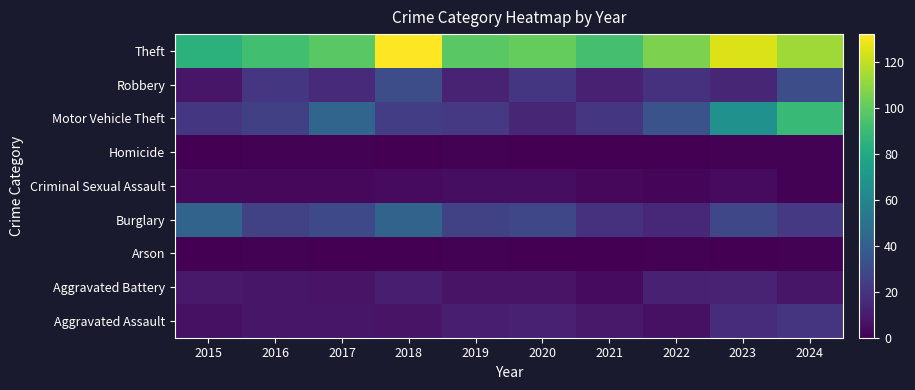

Reading left to right, transcribe all the data shown in this chart.

Aggravated Assault: 2015=6	2016=8	2017=8	2018=7	2019=11	2020=12	2021=9	2022=6	2023=17	2024=20
Aggravated Battery: 2015=9	2016=8	2017=7	2018=11	2019=7	2020=7	2021=4	2022=12	2023=13	2024=8
Arson: 2015=0	2016=1	2017=0	2018=0	2019=1	2020=0	2021=0	2022=1	2023=0	2024=1
Burglary: 2015=42	2016=26	2017=29	2018=42	2019=26	2020=28	2021=19	2022=15	2023=28	2024=22
Criminal Sexual Assault: 2015=3	2016=3	2017=3	2018=4	2019=5	2020=5	2021=3	2022=2	2023=4	2024=1
Homicide: 2015=0	2016=1	2017=1	2018=0	2019=1	2020=0	2021=0	2022=0	2023=1	2024=1
Motor Vehicle Theft: 2015=21	2016=25	2017=43	2018=24	2019=22	2020=14	2021=21	2022=34	2023=67	2024=89
Robbery: 2015=8	2016=21	2017=16	2018=31	2019=13	2020=21	2021=12	2022=19	2023=14	2024=31
Theft: 2015=85	2016=92	2017=98	2018=132	2019=98	2020=101	2021=93	2022=106	2023=125	2024=113